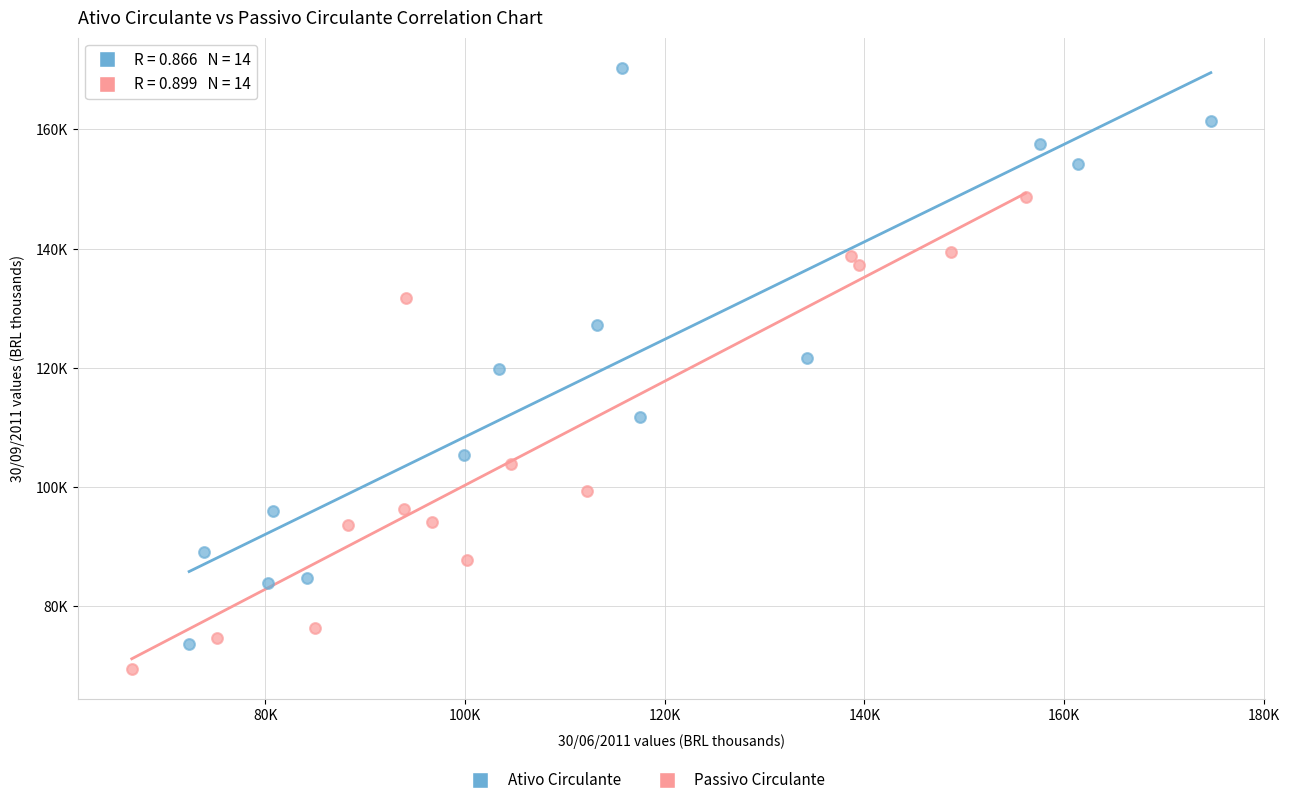

Which series contains the lowest Y value?

Passivo Circulante